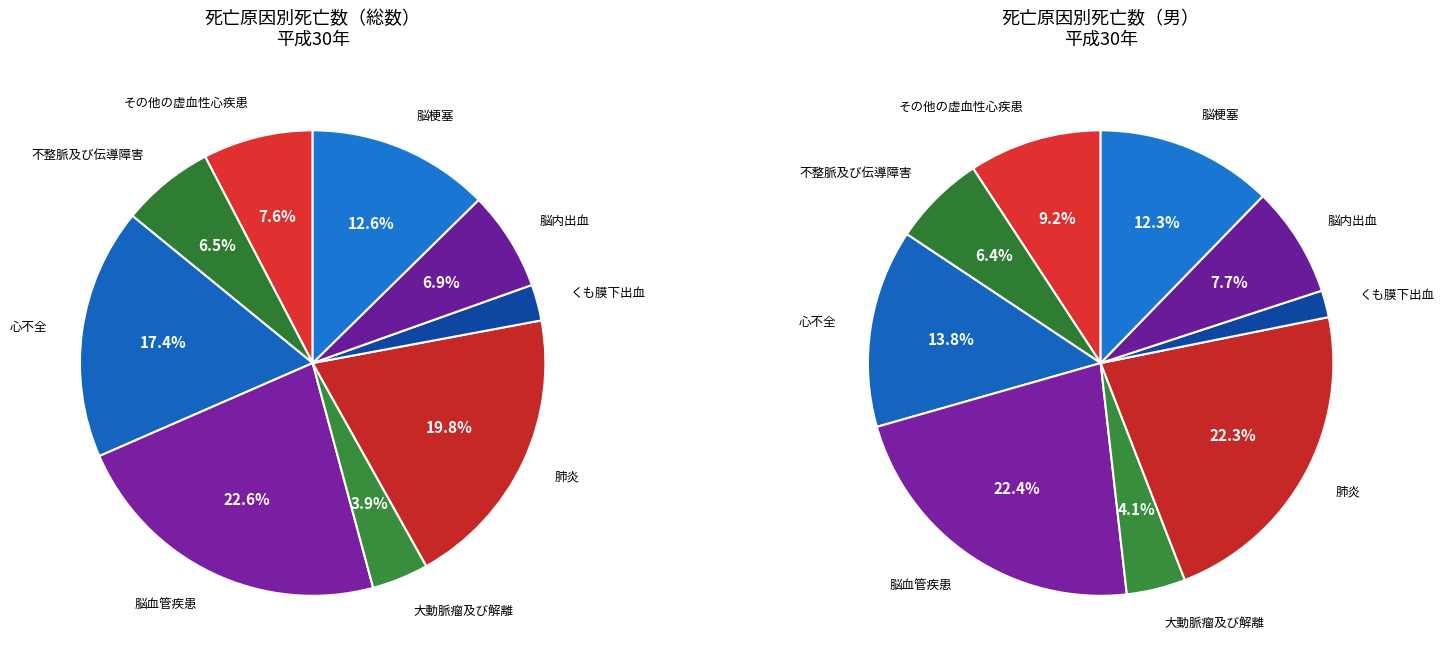

Count the number of slices in the pie.

9